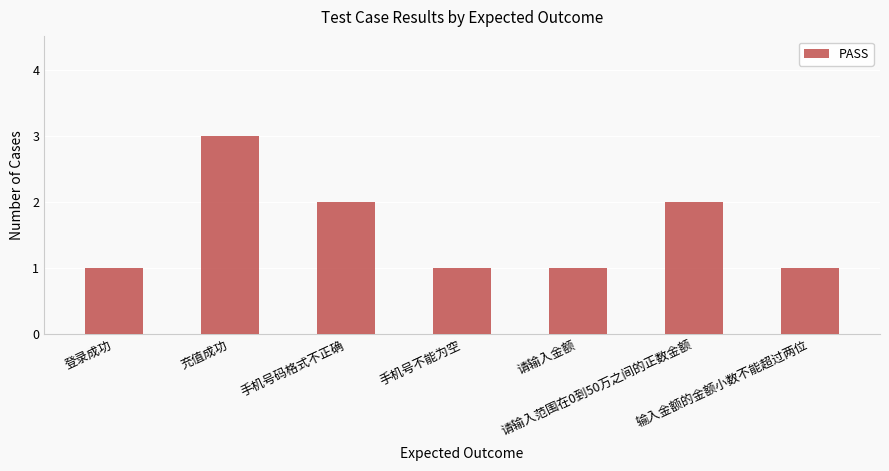

The chart shows a value of 1 at 输入金额的金额小数不能超过两位. True or false?

True